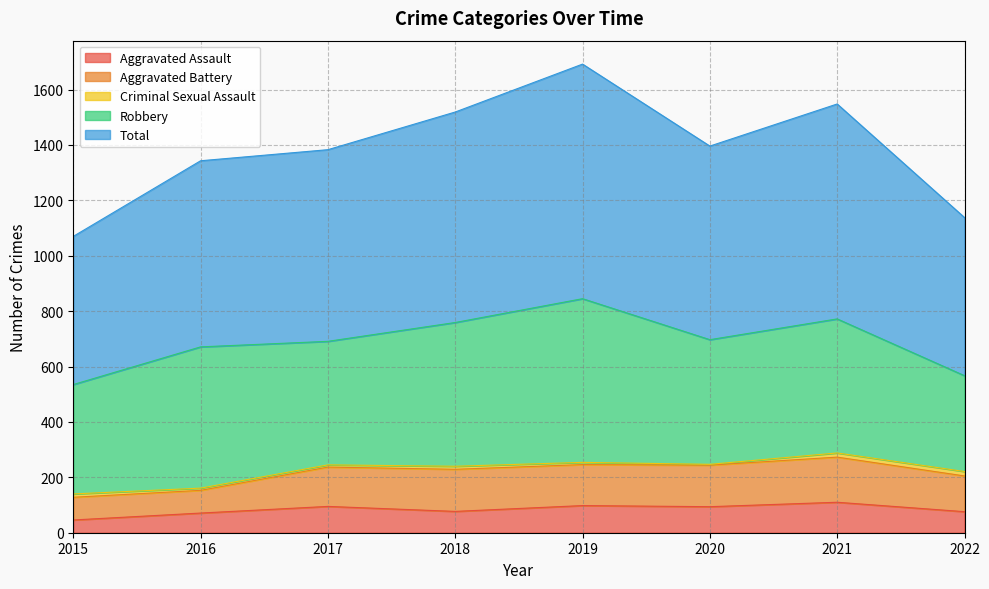

Reading right to left, list all the values displayed in this chart.

Aggravated Assault: 76	110	94	98	77	95	71	46
Aggravated Battery: 129	163	150	148	152	142	82	82
Criminal Sexual Assault: 16	15	3	8	11	8	8	12
Robbery: 346	484	450	591	519	446	510	395
Total: 571	776	699	847	760	692	672	535